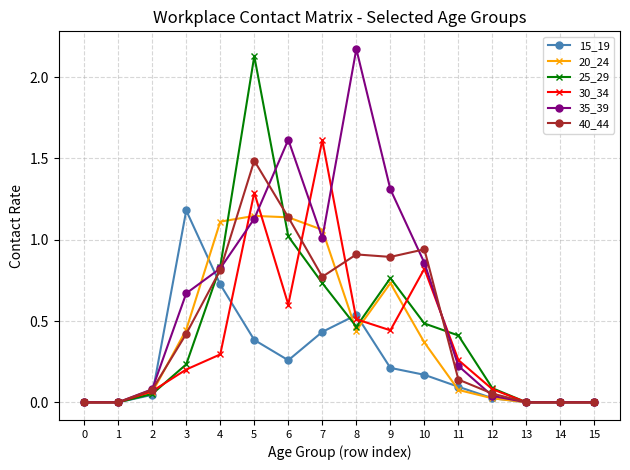

Is the value of 30_34 at 6 greater than the value of 20_24 at 6?

No